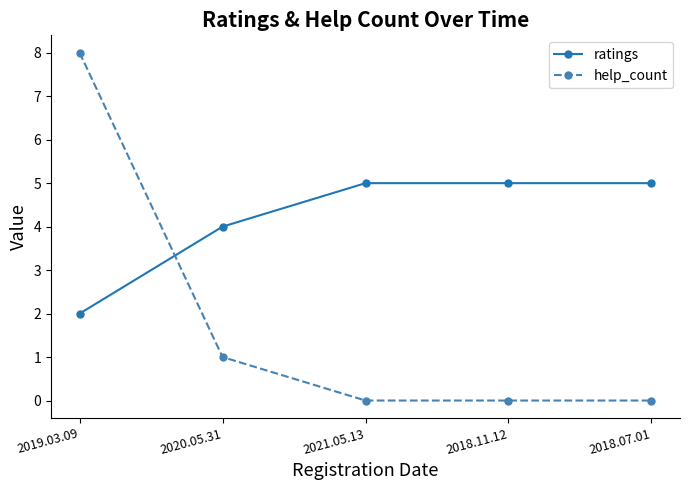

What is the spread (max minus min) of values at 2021.05.13?

5